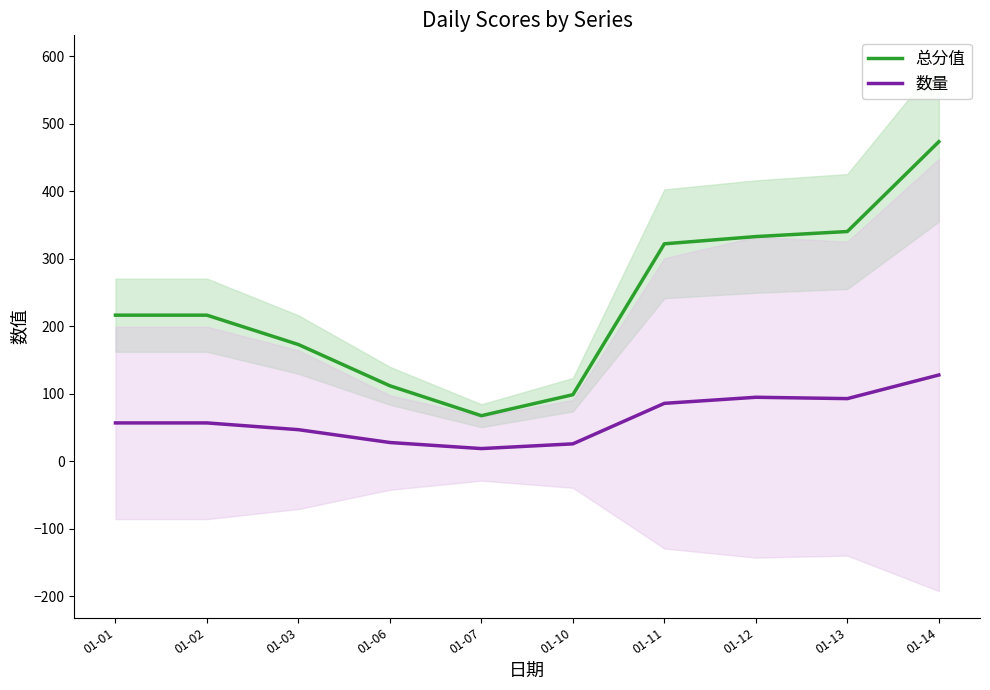

How many values in the 总分值 series are below 216?

4